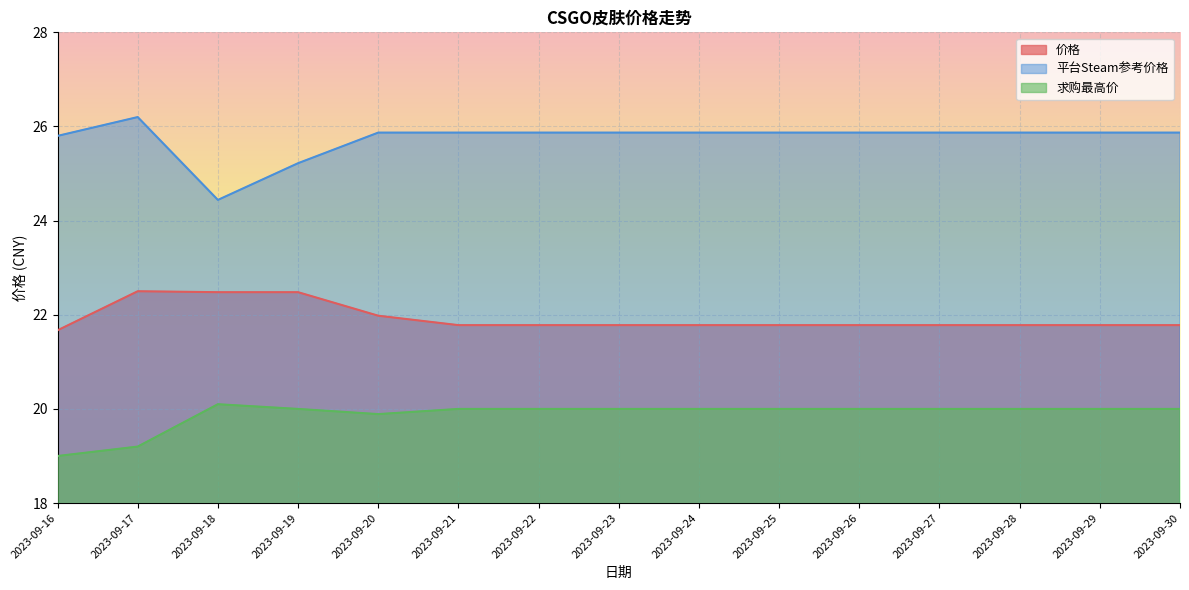

How many lines are shown in the chart?

3